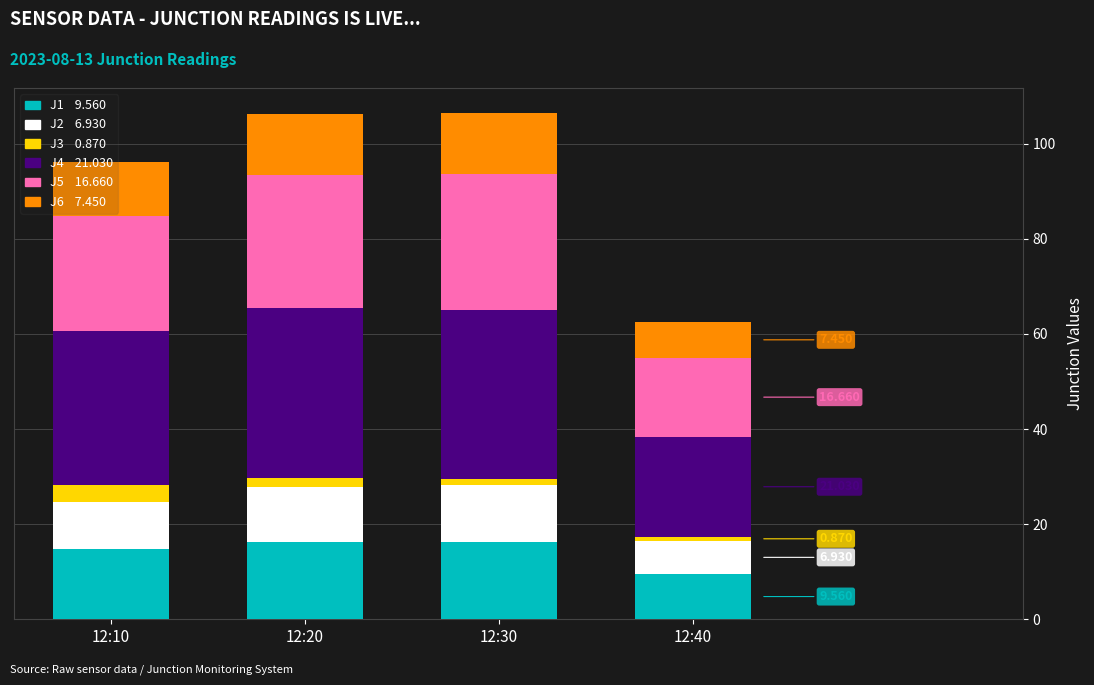

How many data points does each series have?

4